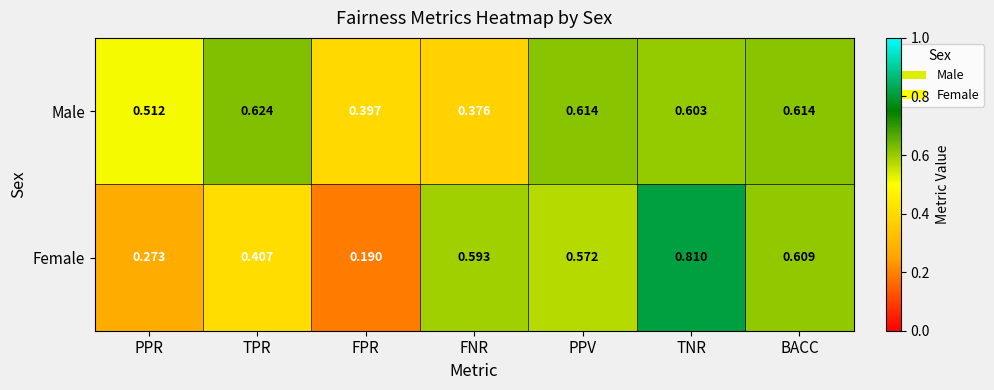

Which label corresponds to the largest value in the chart?

TNR